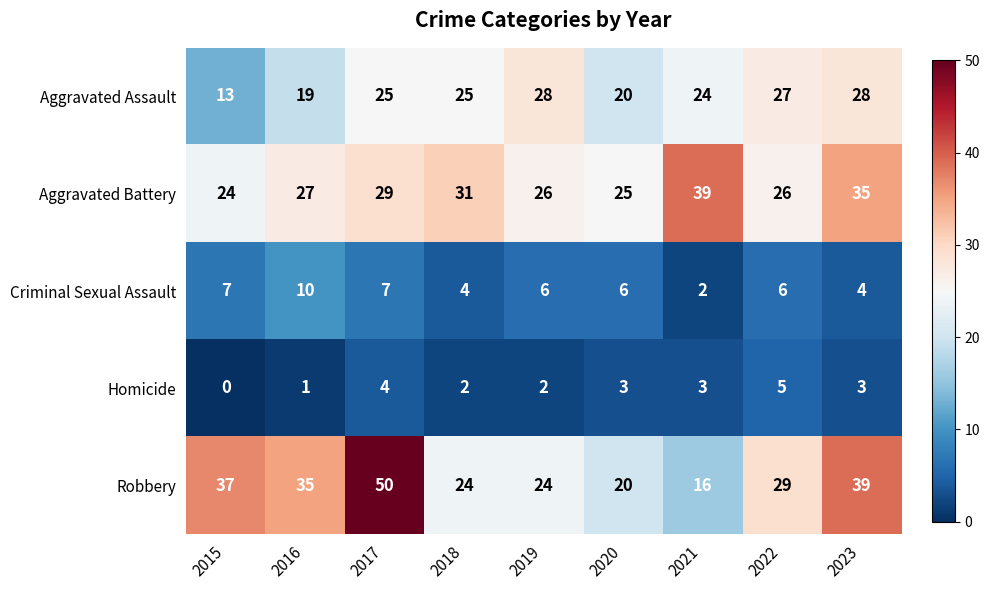

At 2019, list the series in order from largest to smallest.

Aggravated Assault, Aggravated Battery, Robbery, Criminal Sexual Assault, Homicide